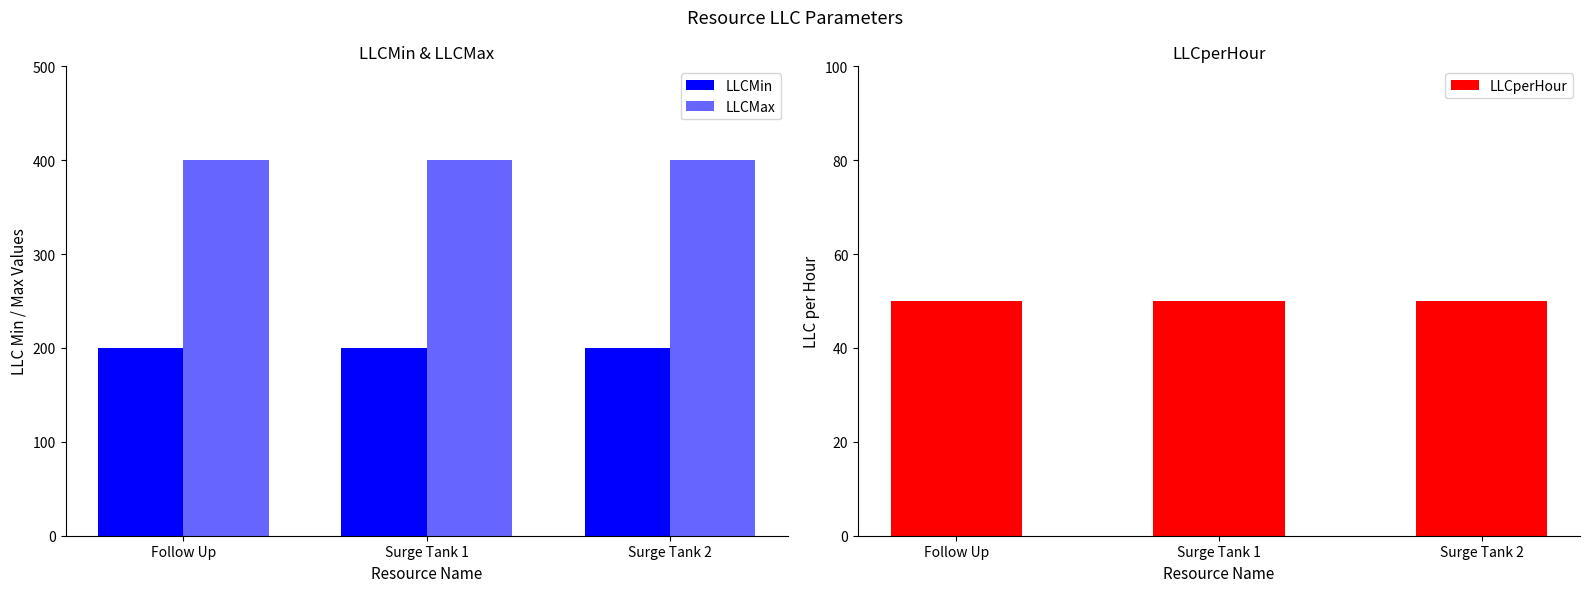

Rank the series at Surge Tank 1 from lowest to highest value.

LLCperHour, LLCMin, LLCMax